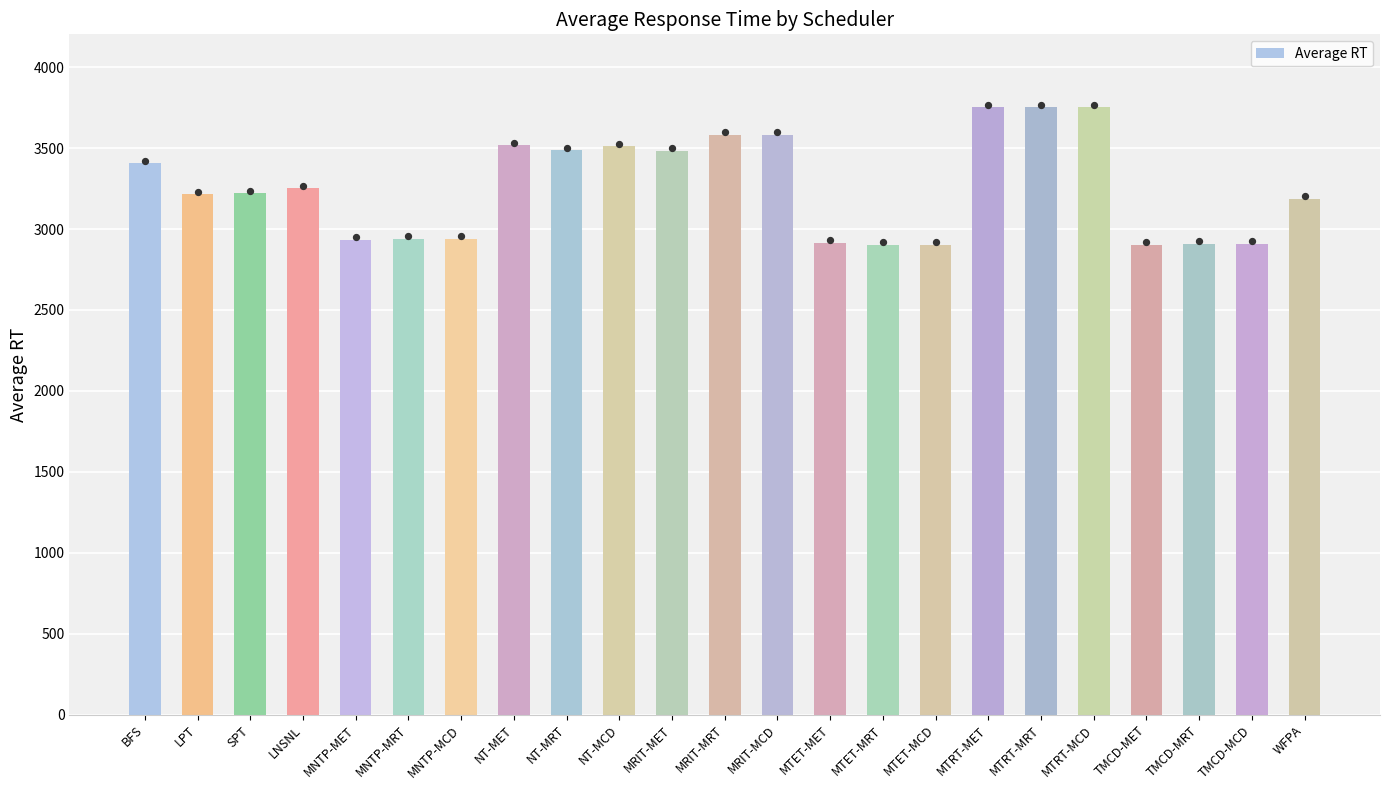

What is the change in value from LPT to SPT?

+6.2